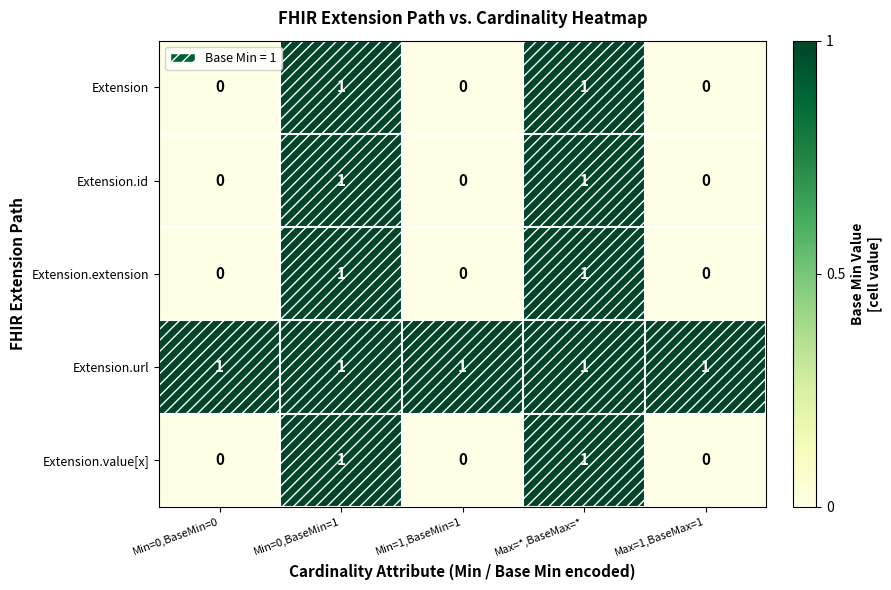

The Extension series shows 0 at Max=1,BaseMax=1. True or false?

True